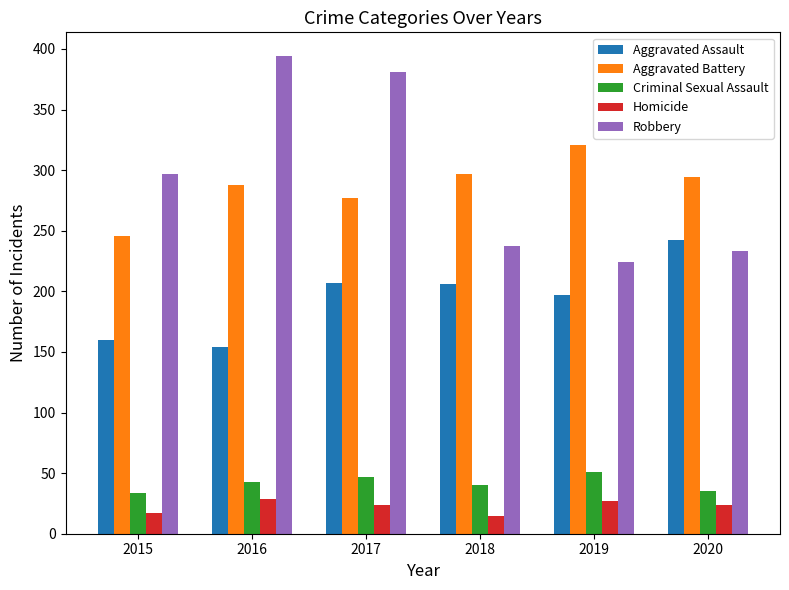

How many data points in Criminal Sexual Assault are less than 43?

3